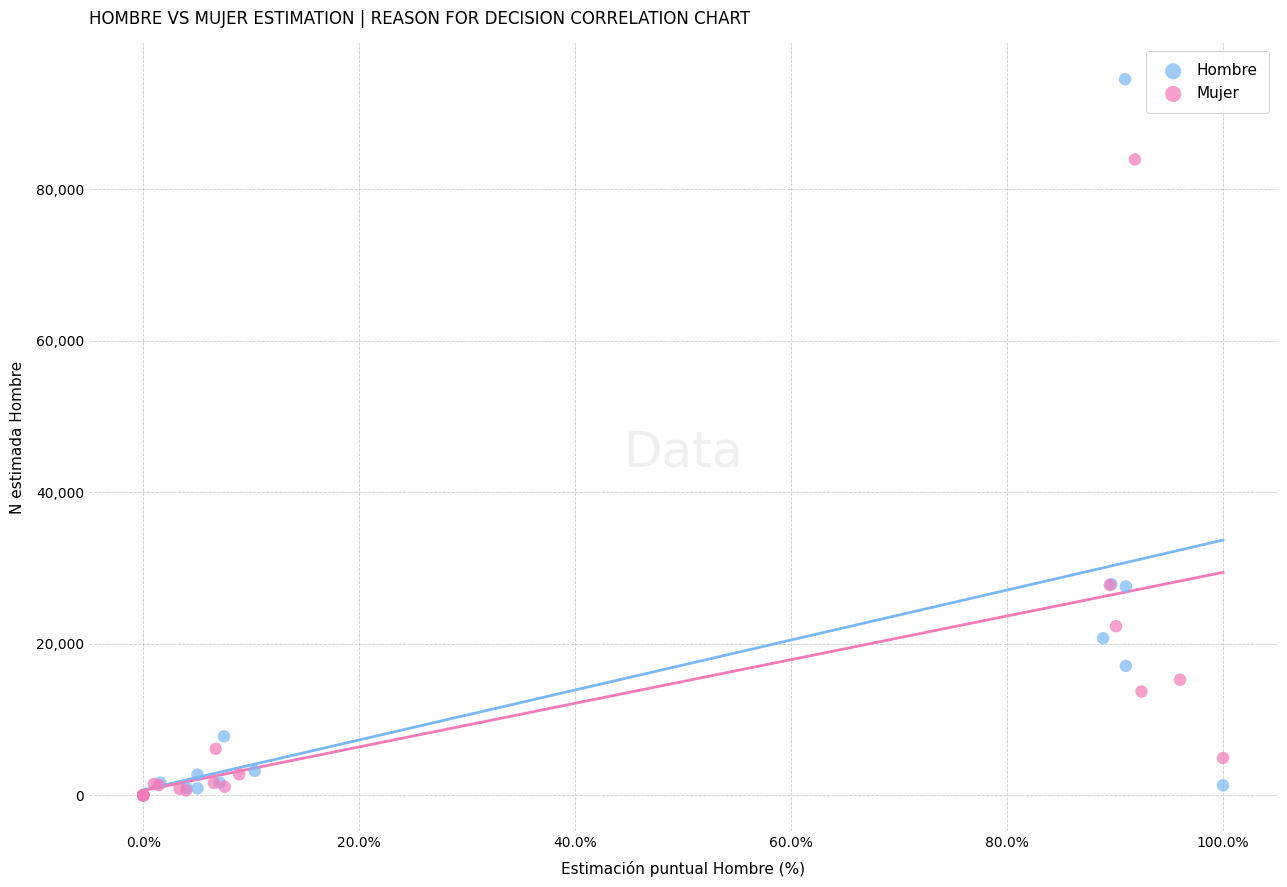

Which series has the widest spread of Y values?

Hombre